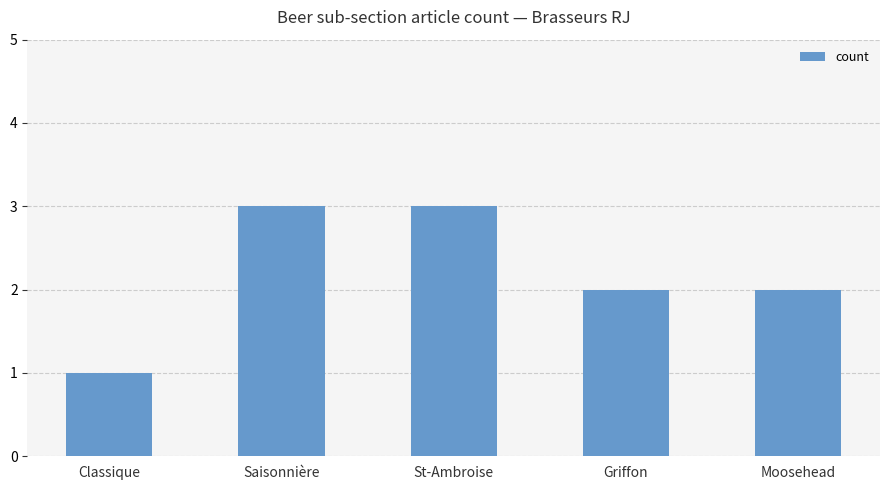

True or false: the data shows 3 at St-Ambroise.

True